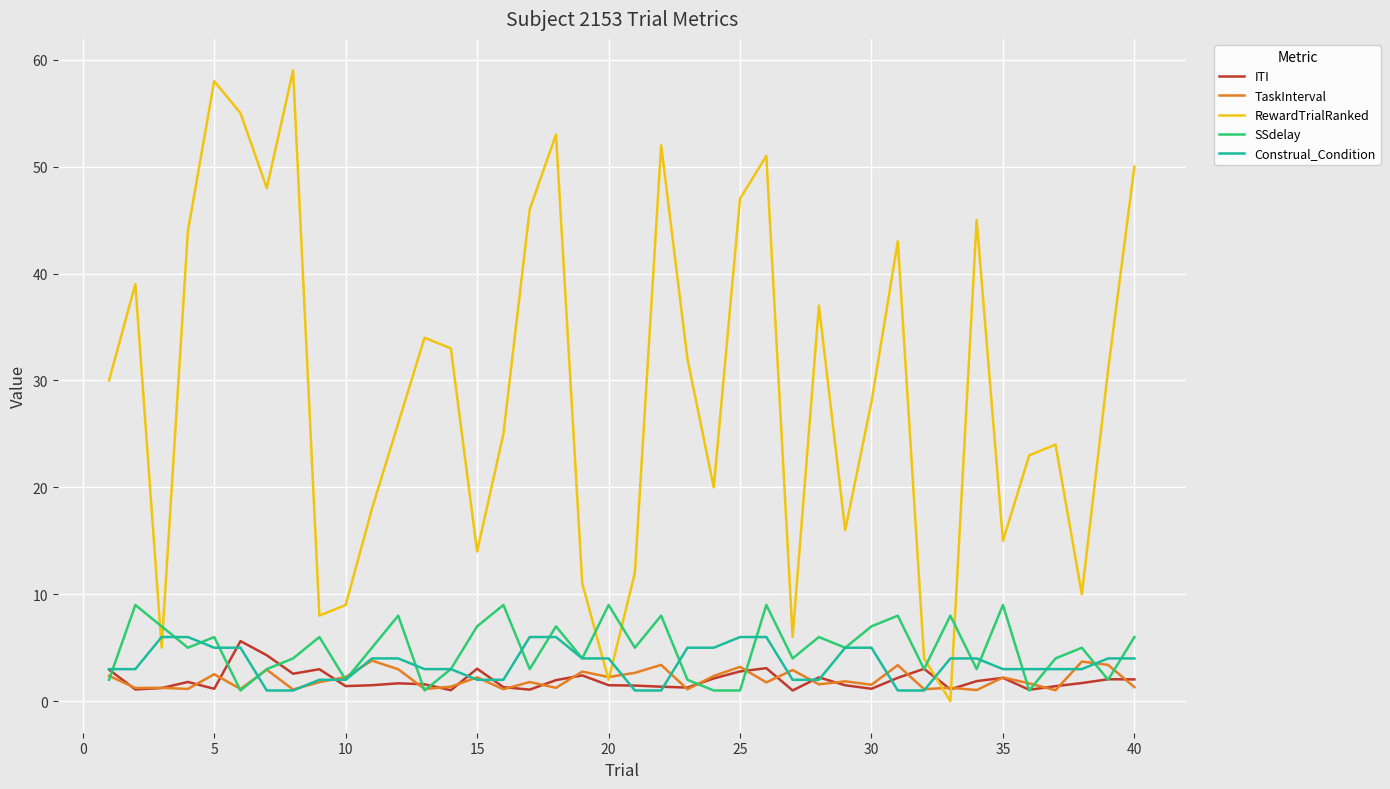

Which series has the largest range (max minus min)?

RewardTrialRanked